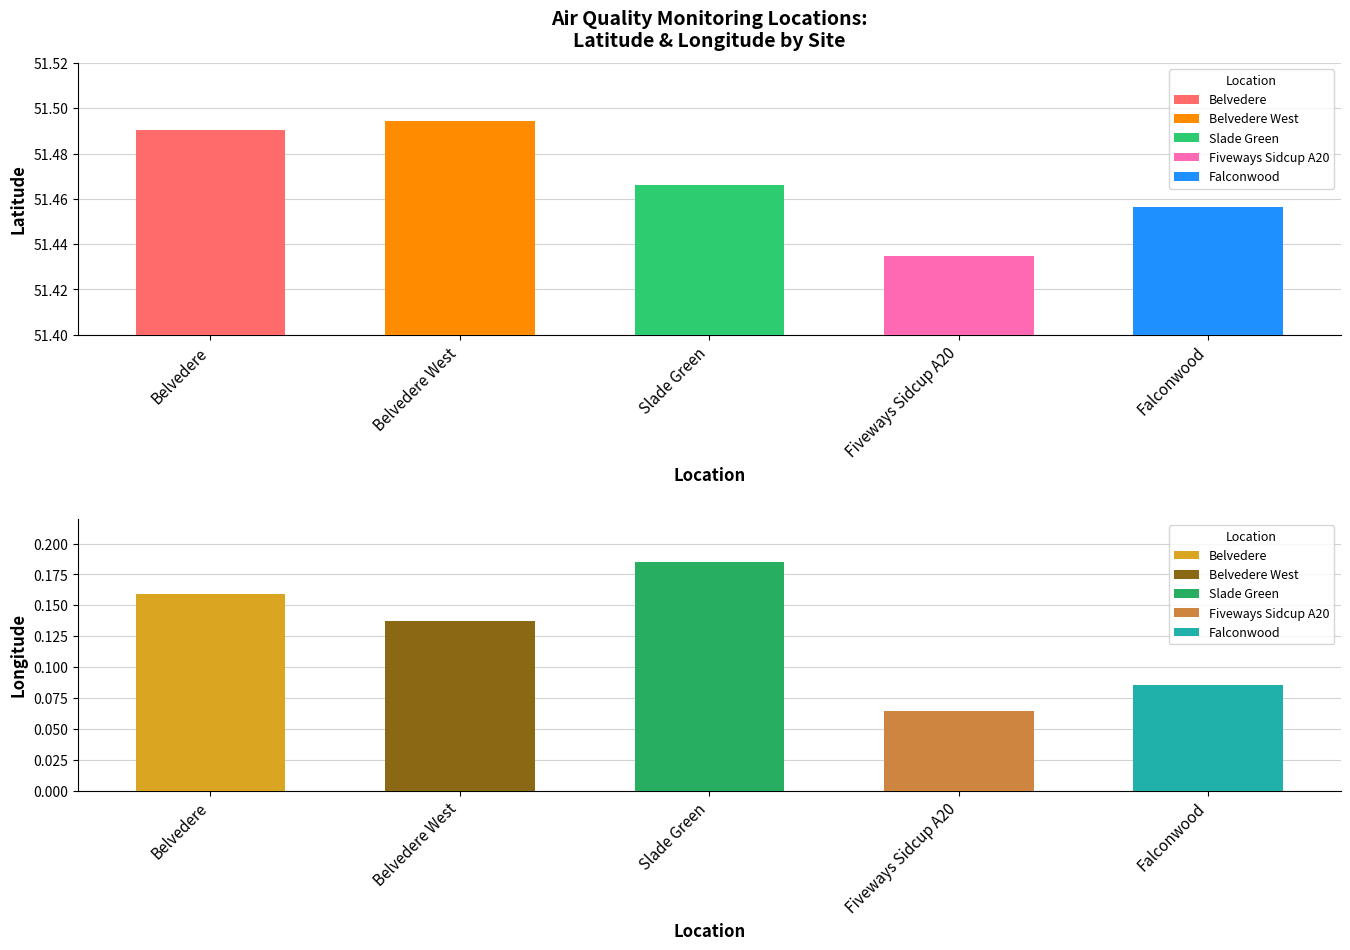

What is the spread (max minus min) of values at Belvedere?

51.3